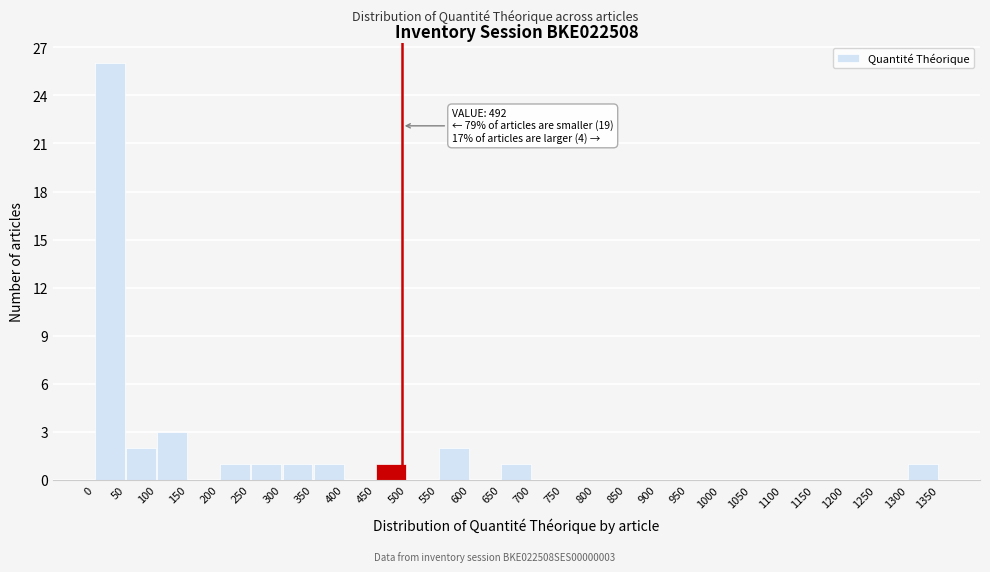

Over which range of the x-axis is the bar tallest?

0 to 50